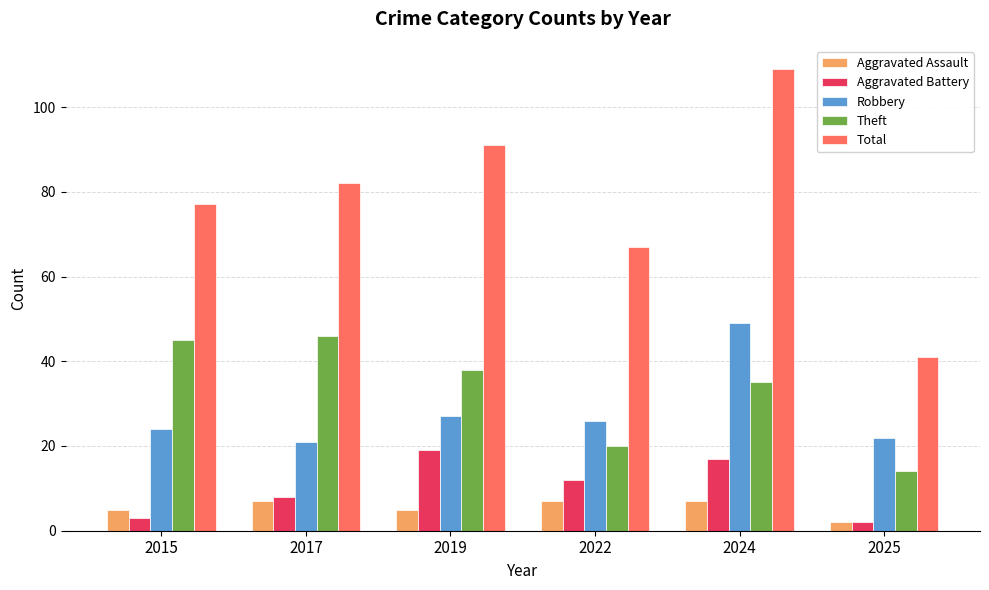

What is the sum of the Aggravated Battery values at 2017 and 2019?

27